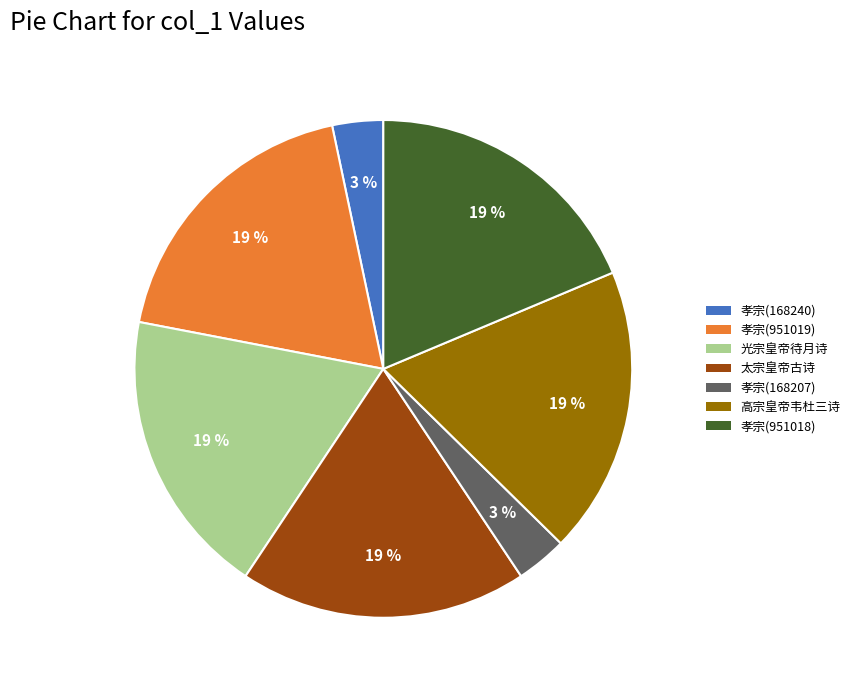

Is there a majority slice in this chart?

No